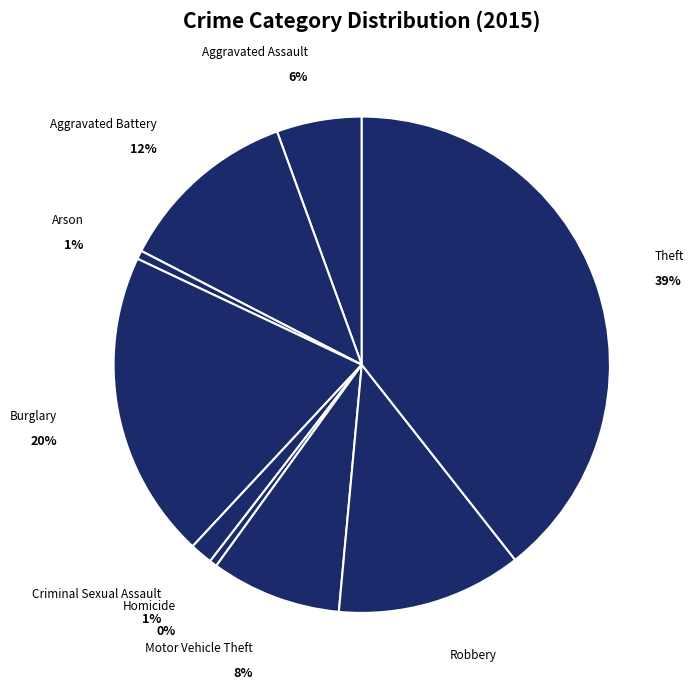

Count the number of slices in the pie.

9